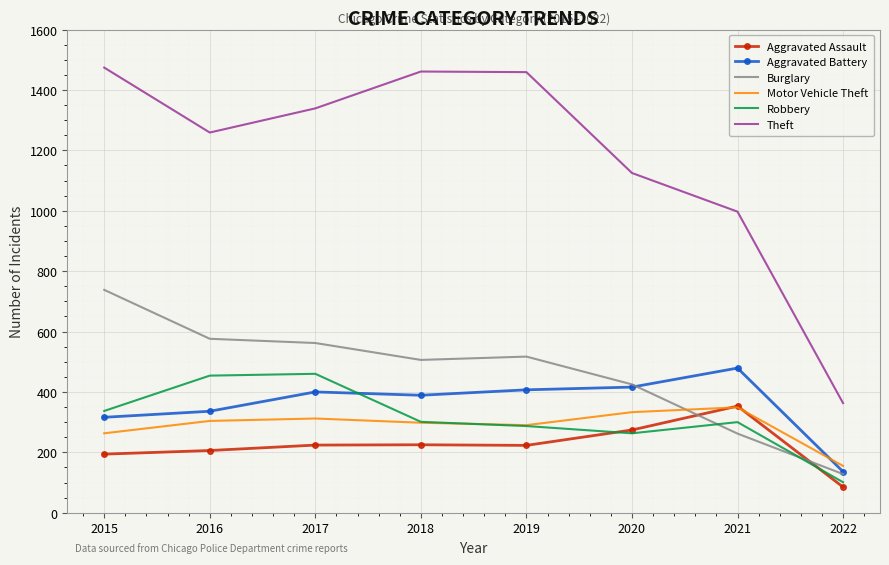

At which category does the chart reach its minimum across all series?

2022